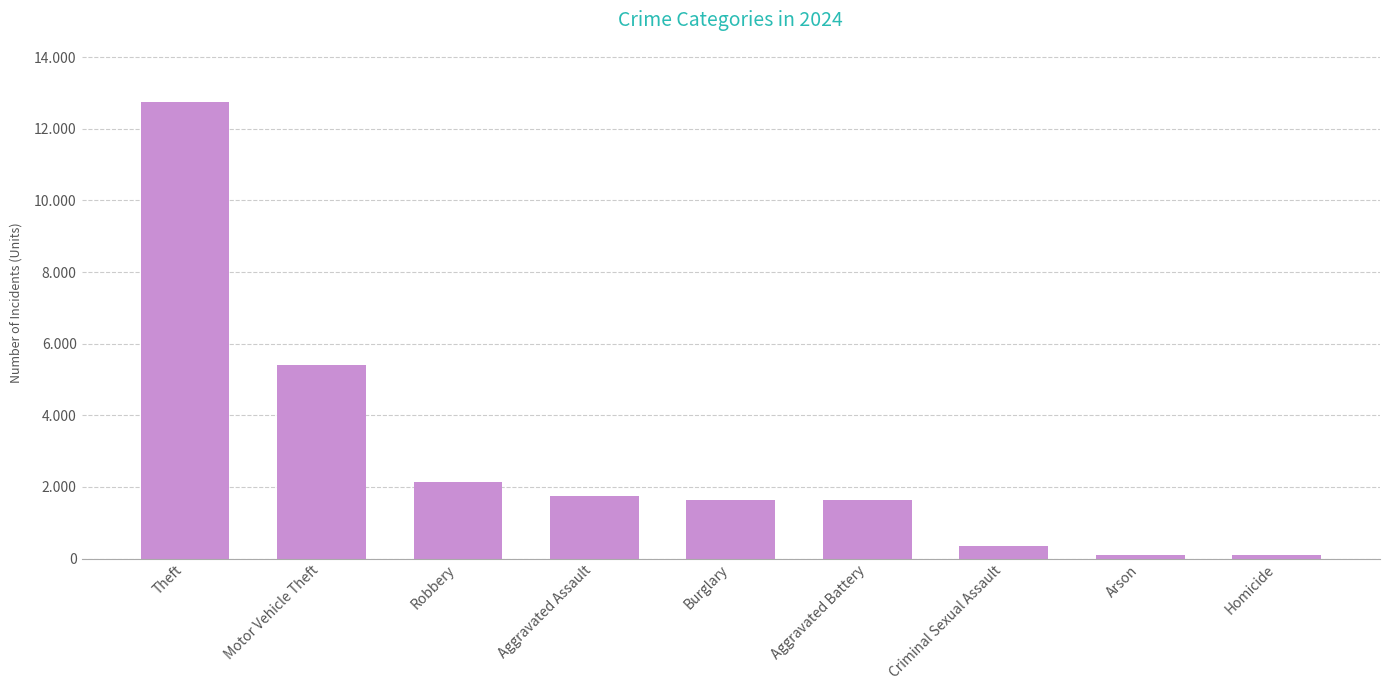

Does the chart contain any negative values?

No